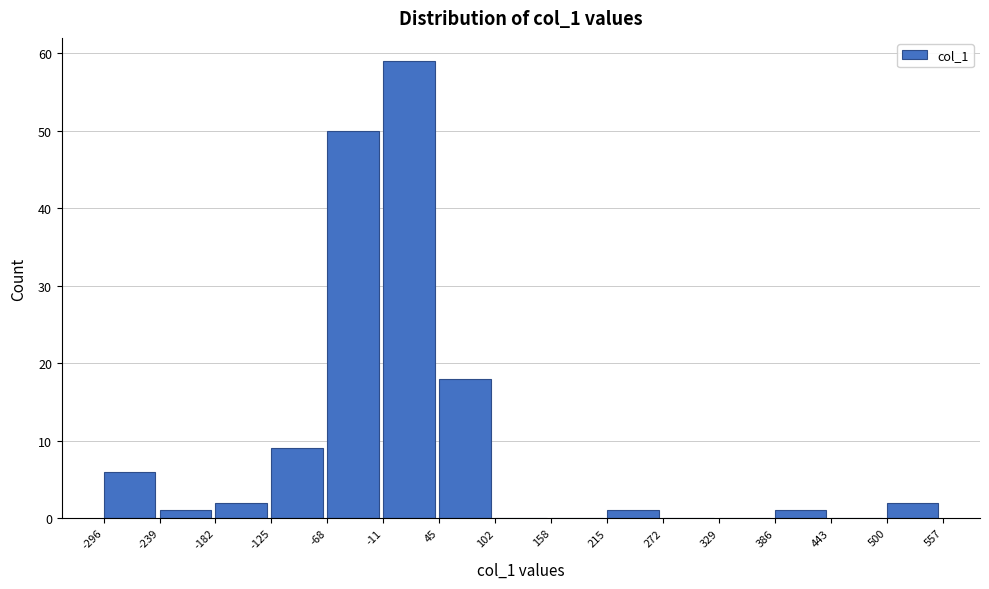

Reading left to right, transcribe this chart: for each bar, give the range it covers on the x-axis and its height. The values are not printed on the chart, so give them approximately, as read against the axis.

-296 to -239: 6
-239 to -182: 1
-182 to -125: 2
-125 to -68: 9
-68 to -11: 50
-11 to 45: 59
45 to 102: 18
102 to 158: 0
158 to 215: 0
215 to 272: 1
272 to 329: 0
329 to 386: 0
386 to 443: 1
443 to 500: 0
500 to 557: 2